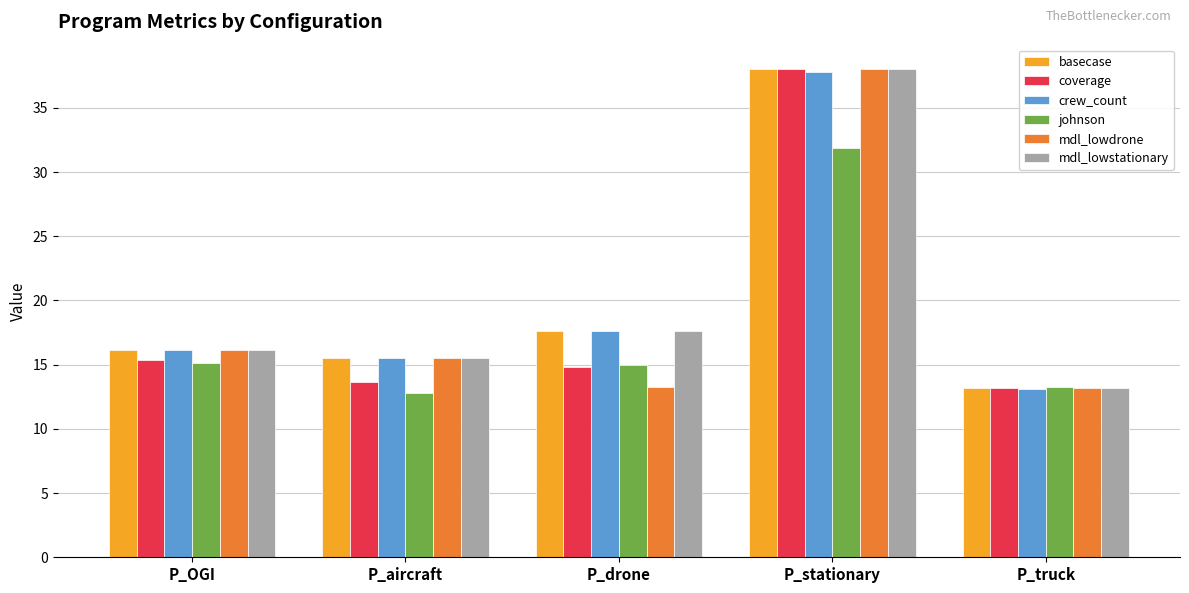

At which label is basecase closest to 25?

P_drone